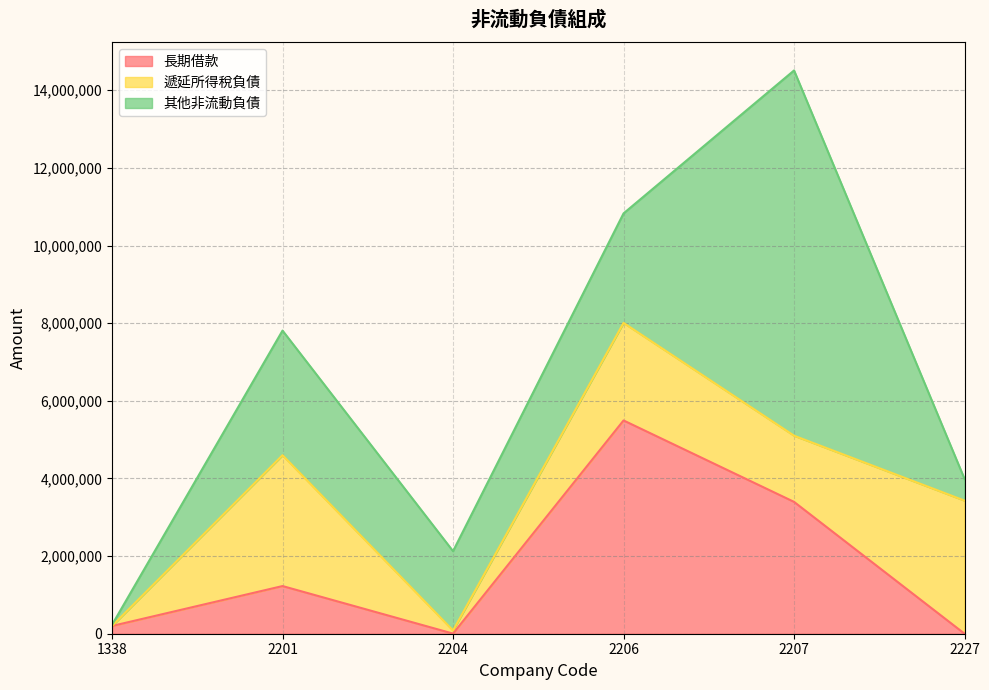

Between 2207 and 2227, which is larger?

2207